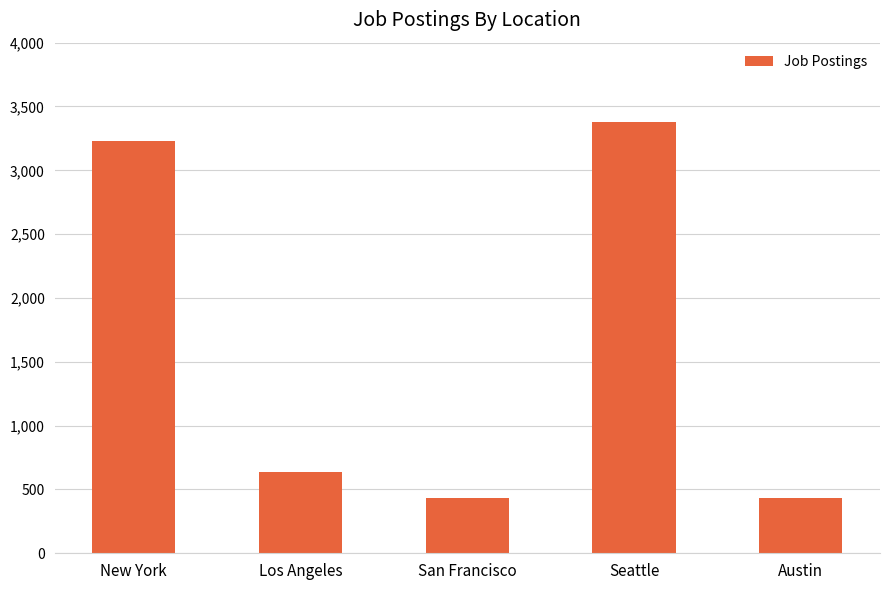

Between Seattle and San Francisco, which is larger?

Seattle